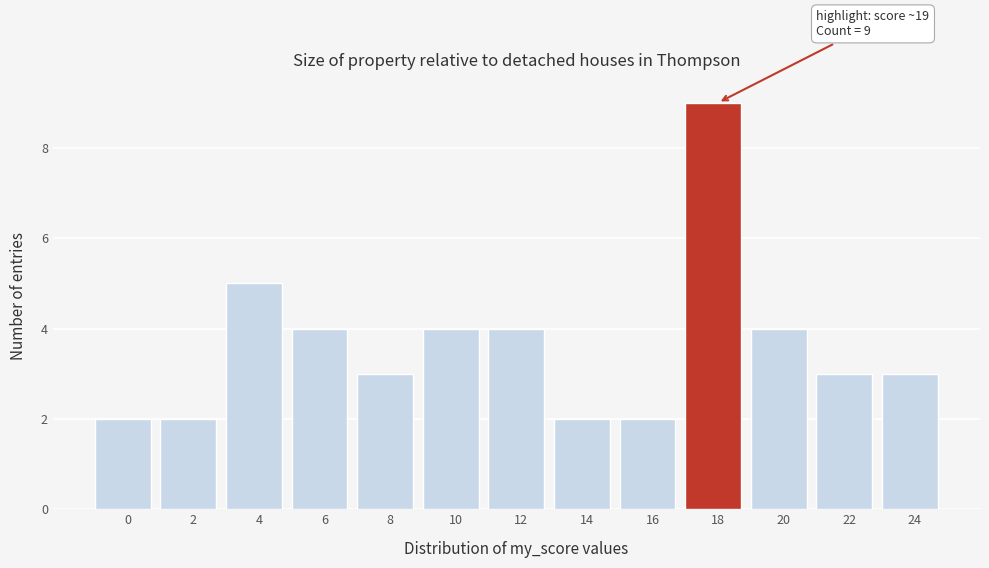

Reading right to left, transcribe all the data shown in this chart.

24=3	22=3	20=4	18=9	16=2	14=2	12=4	10=4	8=3	6=4	4=5	2=2	0=2